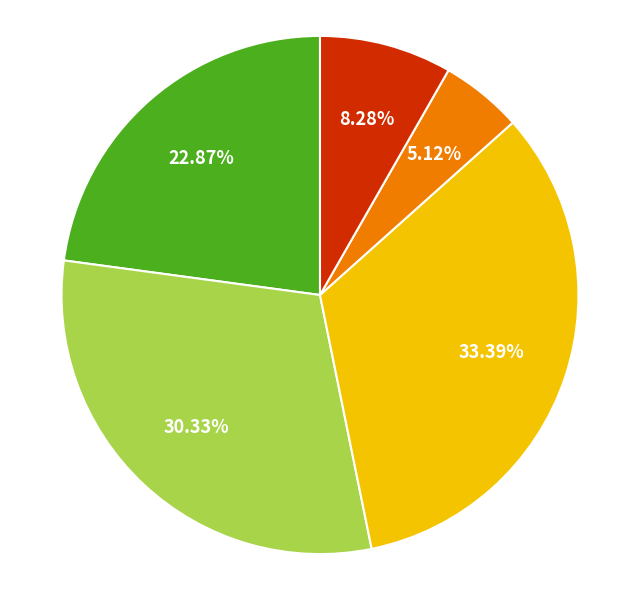

Count the number of slices in the pie.

5